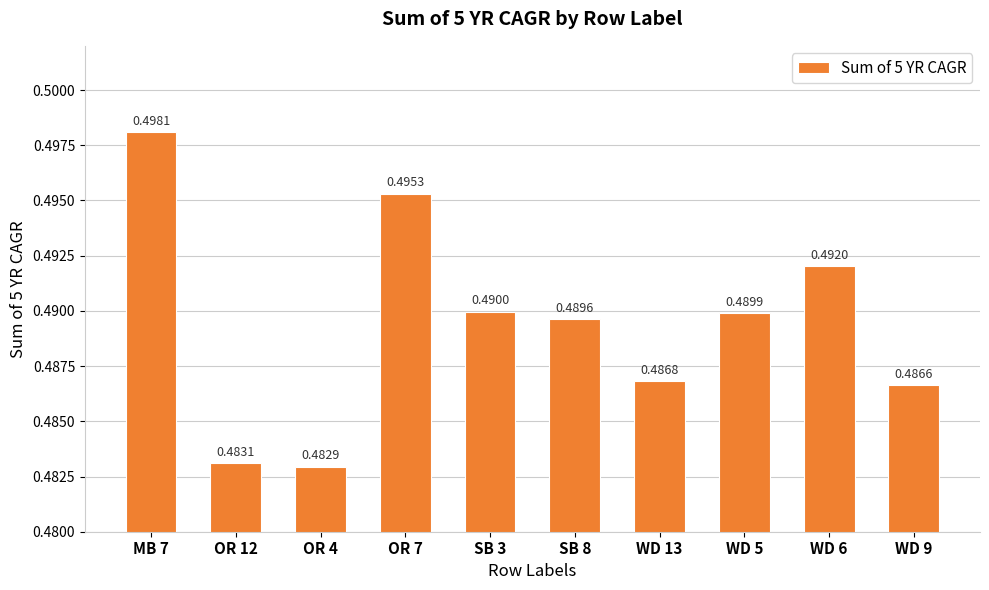

Is it true that the value at SB 8 is 0.5?

True